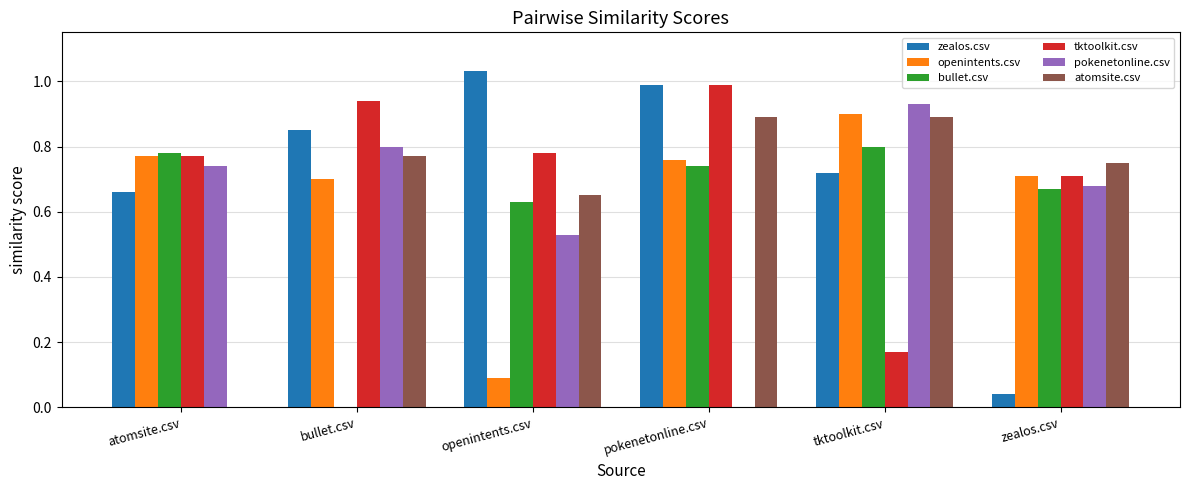

Which category has the highest value across all series?

openintents.csv